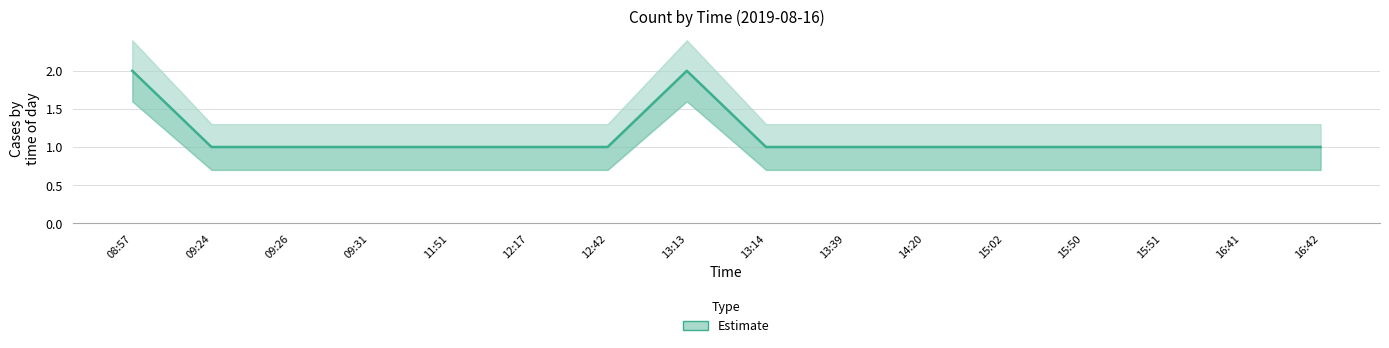

What position from the left is 12:17?

6